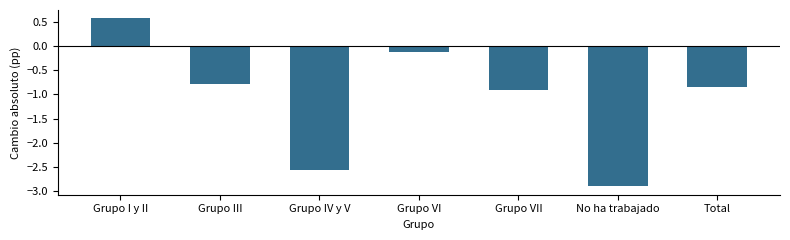

What is the value of the 6th bar from the left?

-2.9